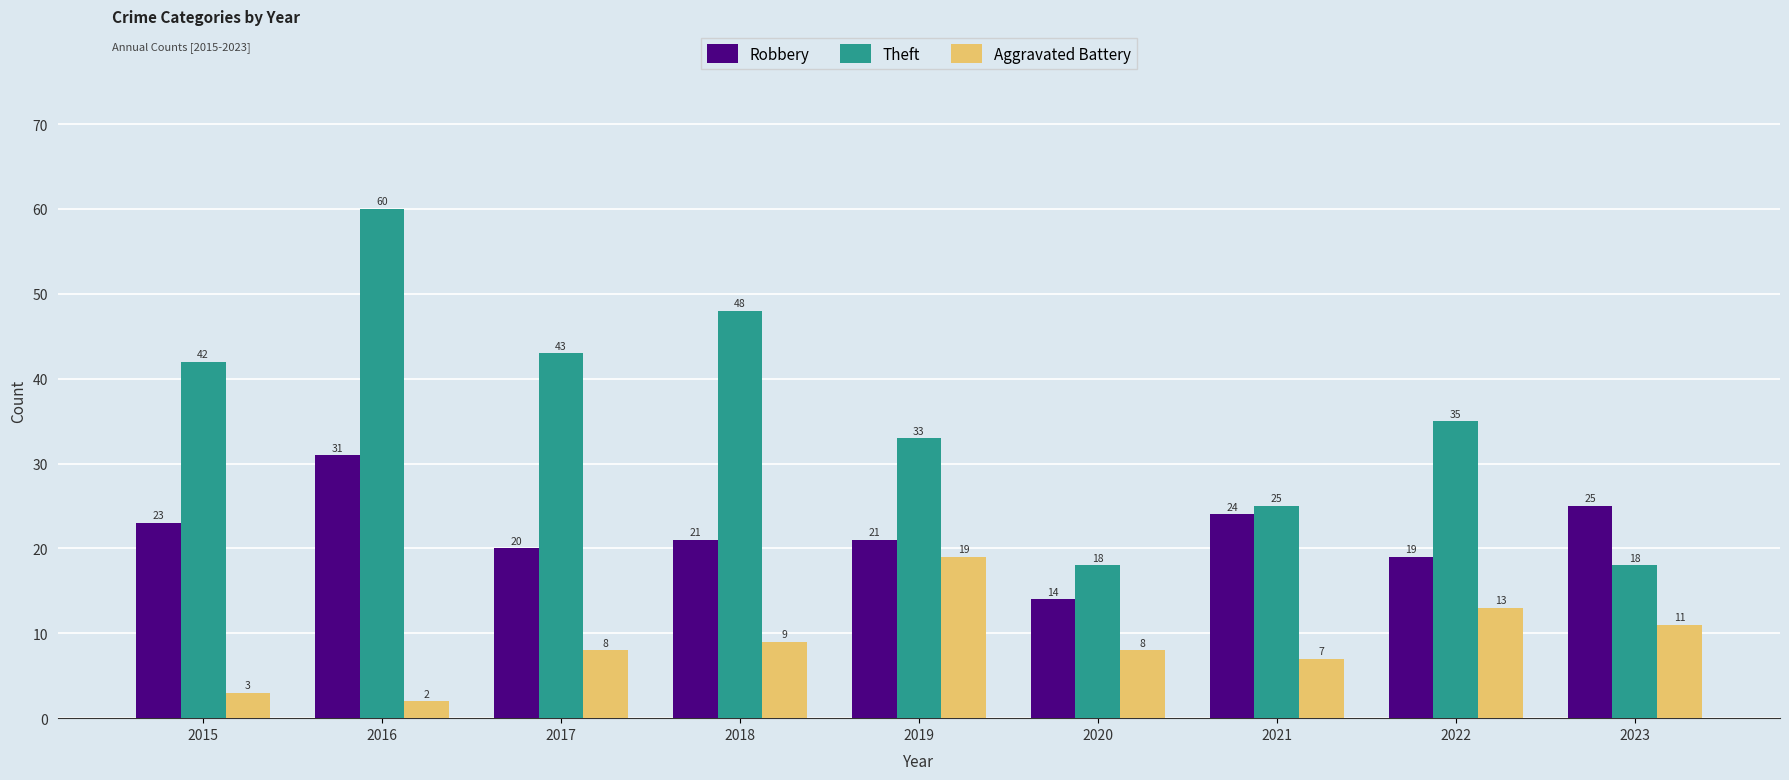

What is the total value across all series at 2019?

73